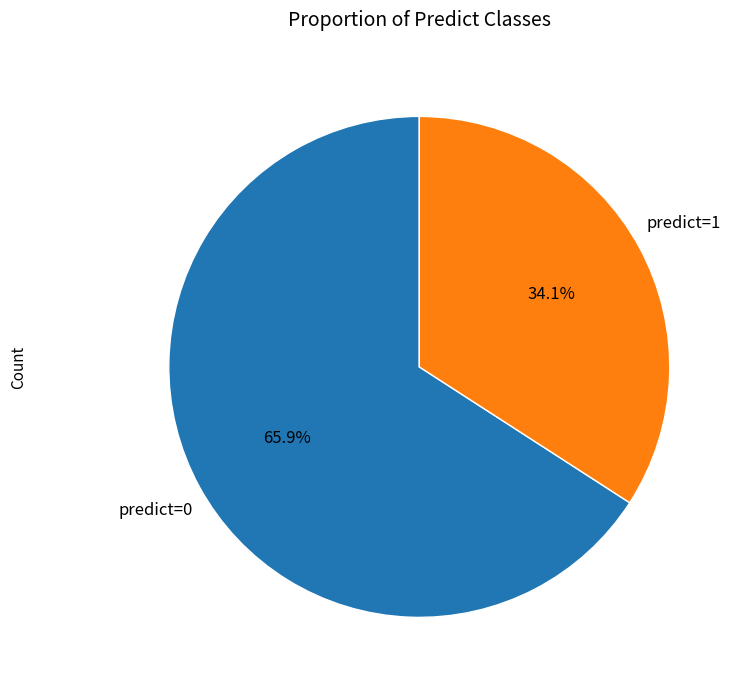

Is there any slice that represents more than half of the pie?

Yes